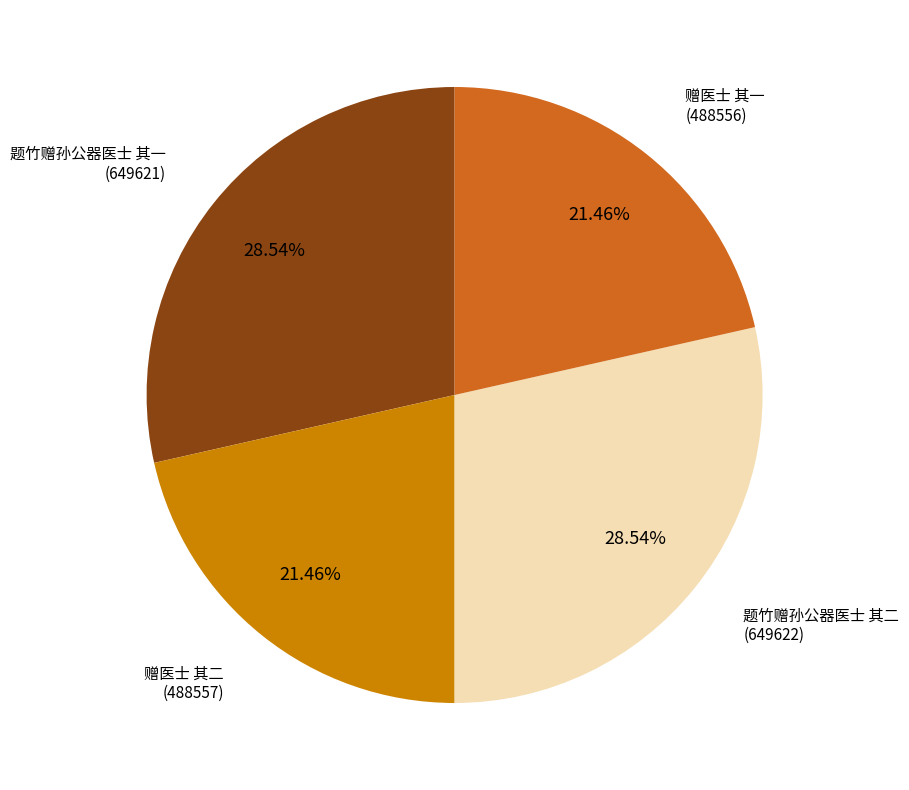

Is there a majority slice in this chart?

No